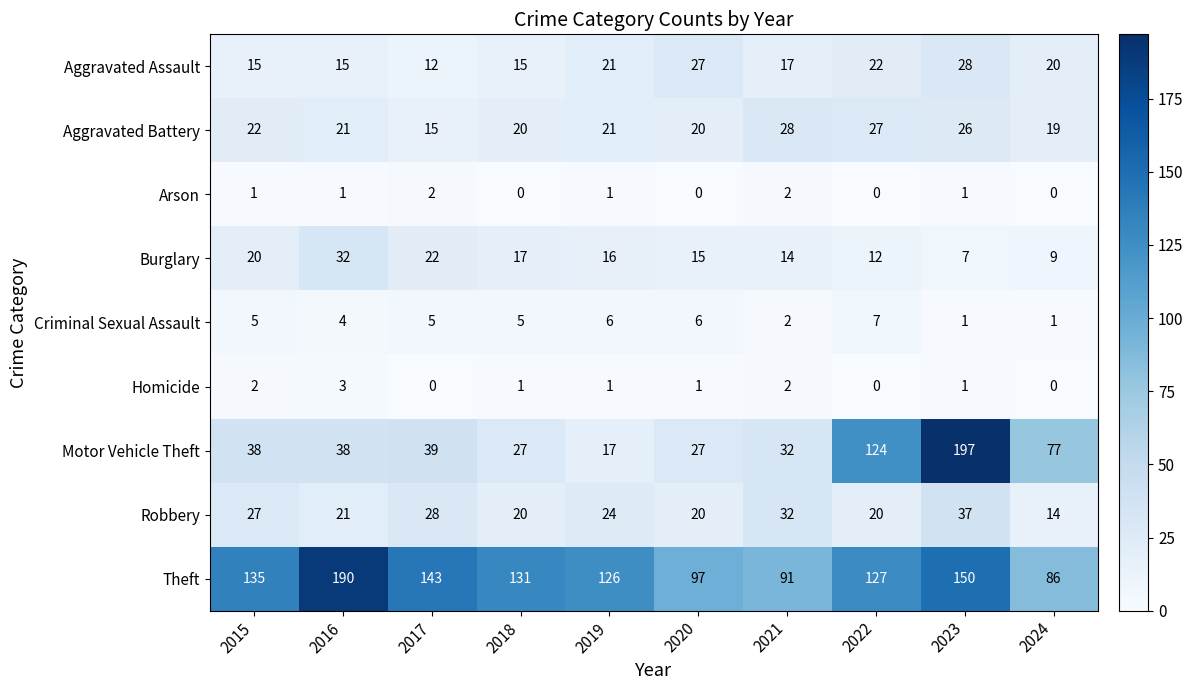

Is it true that Burglary equals 14 at 2024?

False